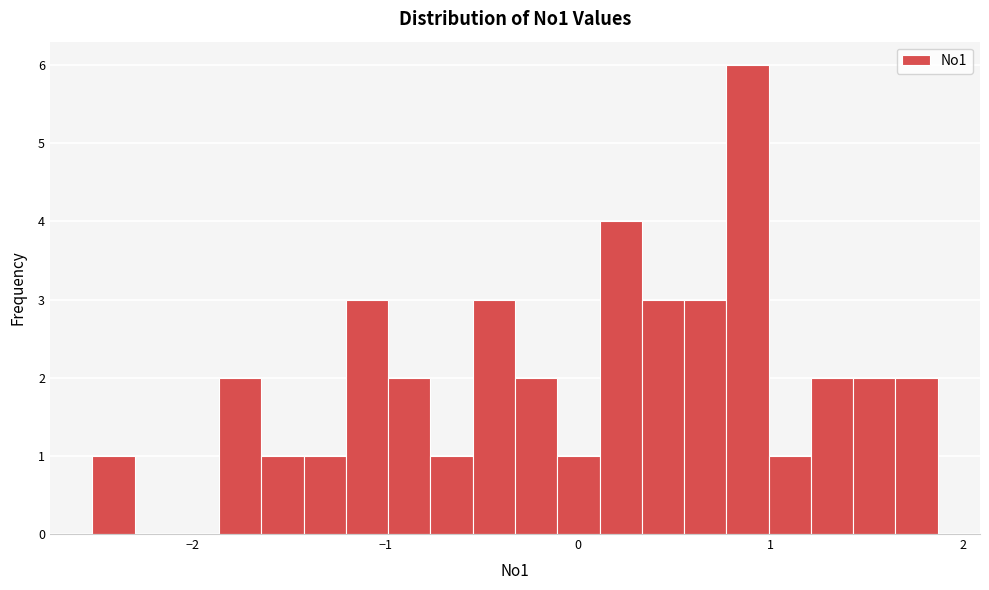

Read against the x-axis, roughly where is the centre of the tallest bar?

0.9